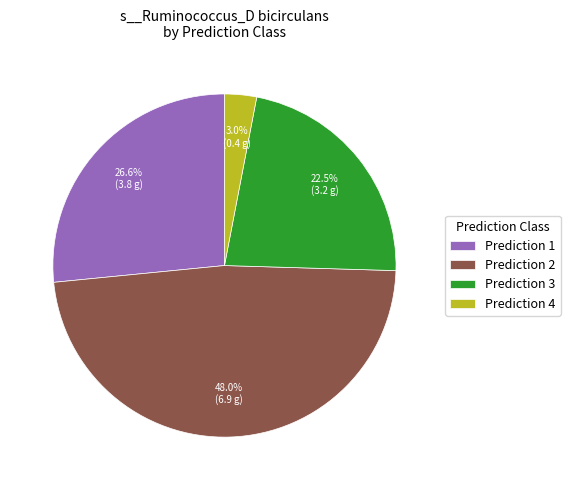

What portion of the pie excludes Prediction 4?

97.0%